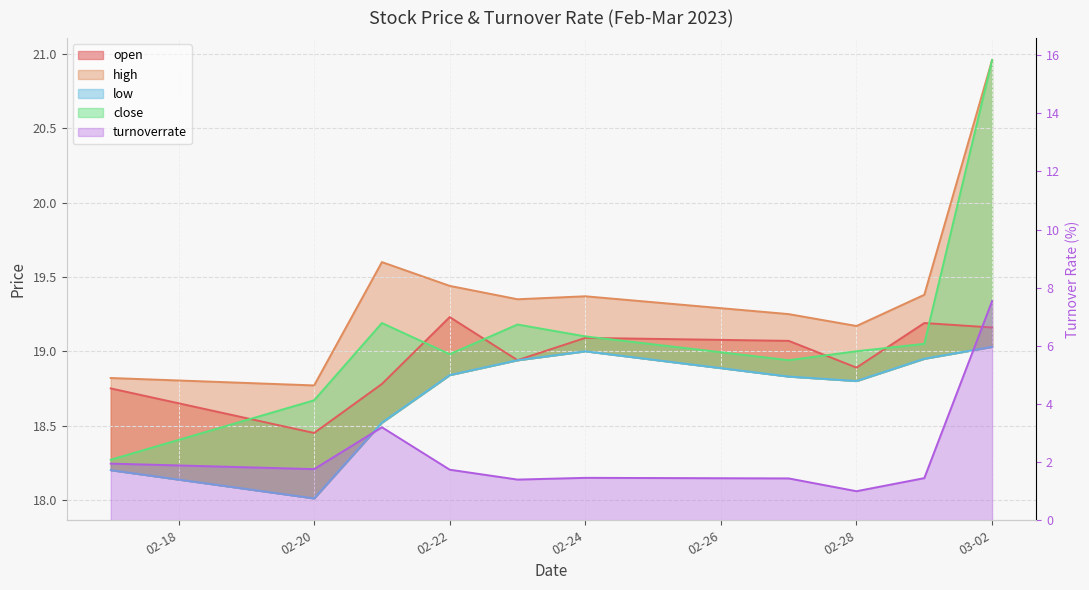

Does the chart have visible grid lines?

Yes